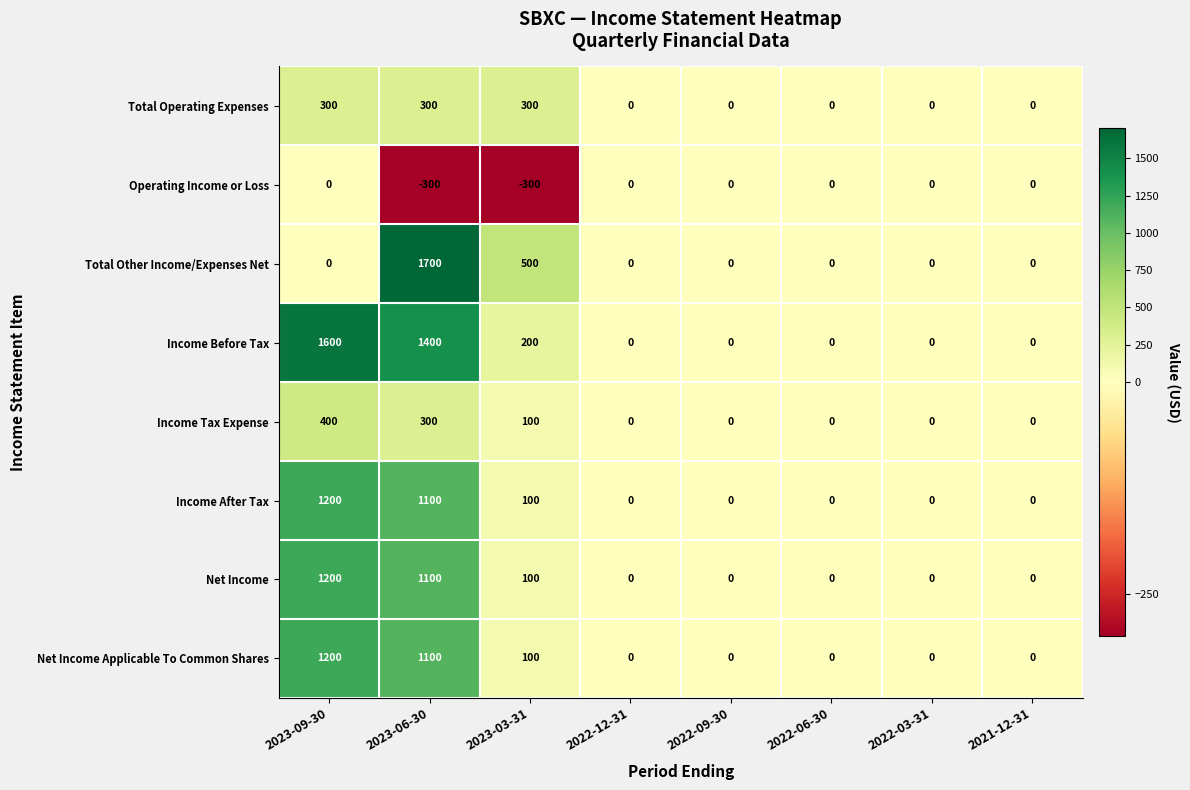

At which category is the sum across all series the highest?

2023-06-30